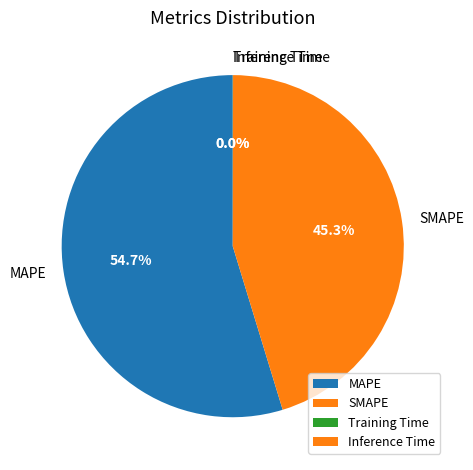

How much of the chart is everything except SMAPE?

54.7%